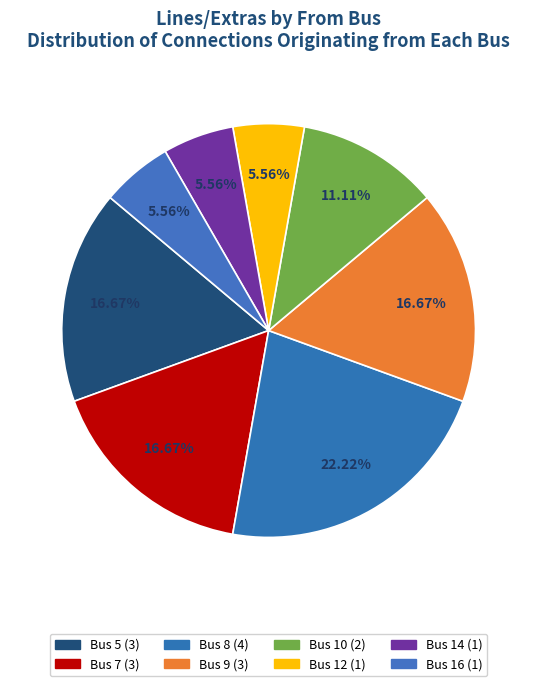

Which category has the biggest portion of the pie?

from_bus 8